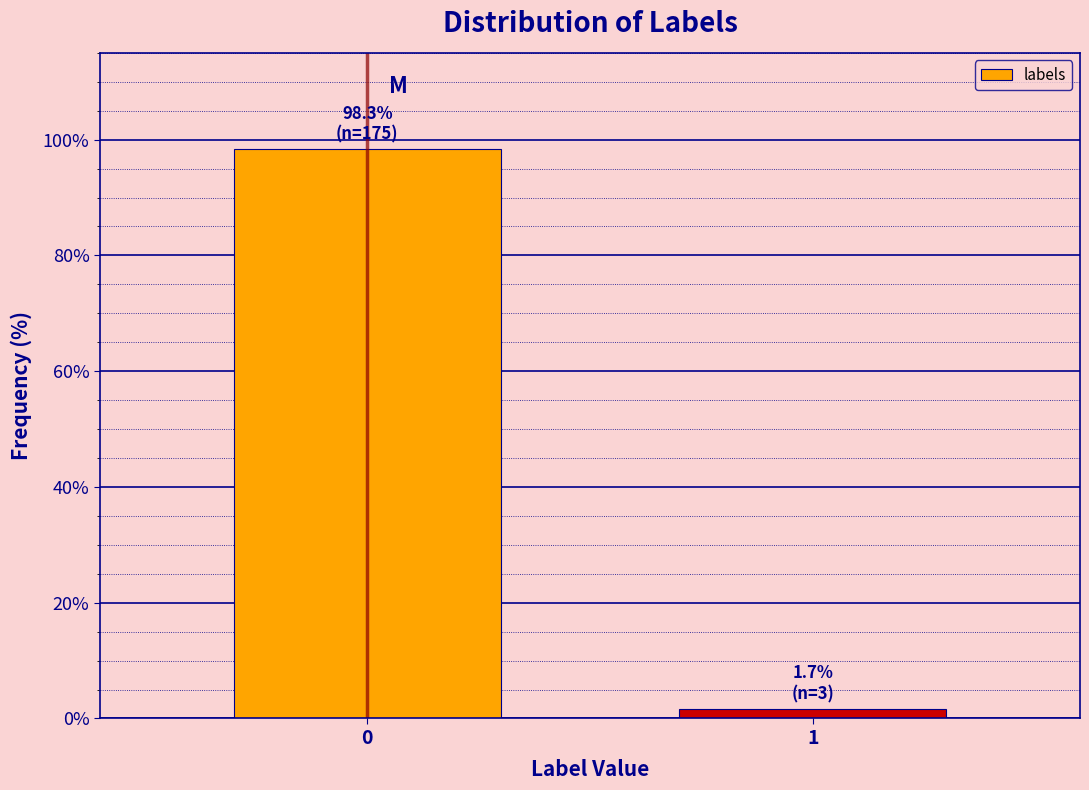

Reading left to right, what are all the values shown in this chart?

98.3	1.7